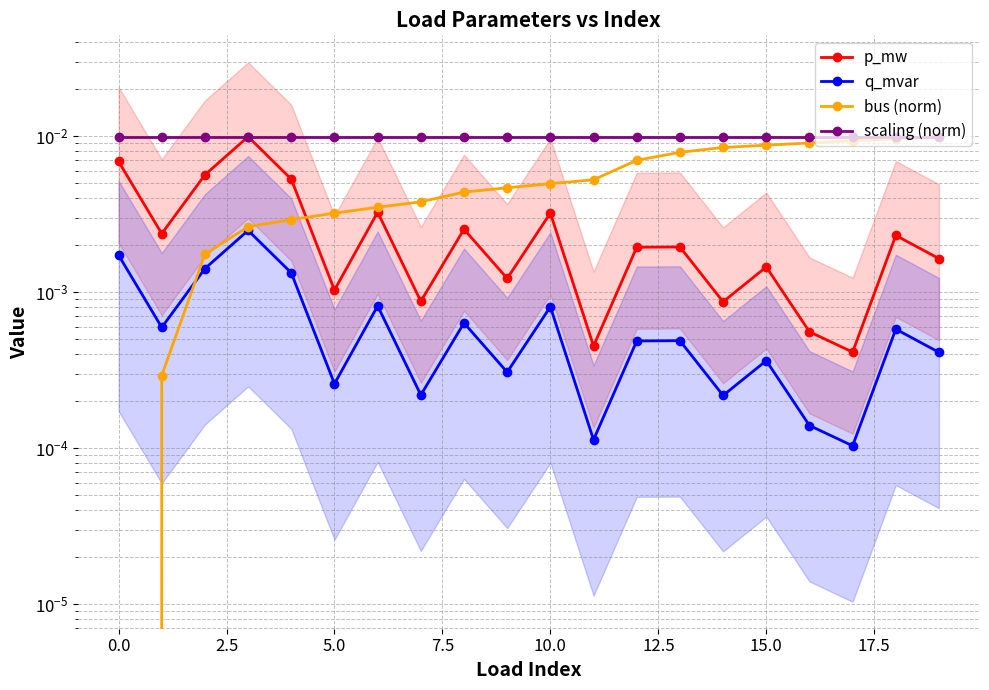

List the series in order of their overall mean, highest first.

scaling (norm), bus (norm), p_mw, q_mvar